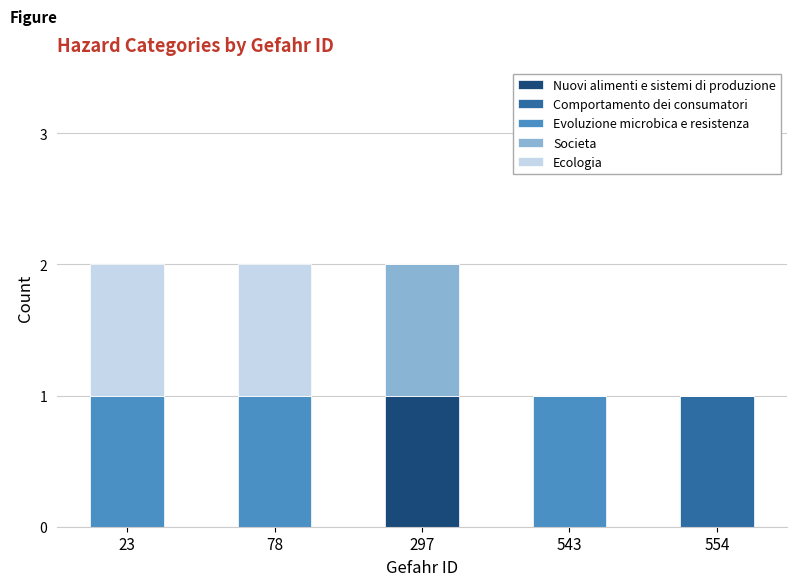

What is the total value across all series at 543?

1